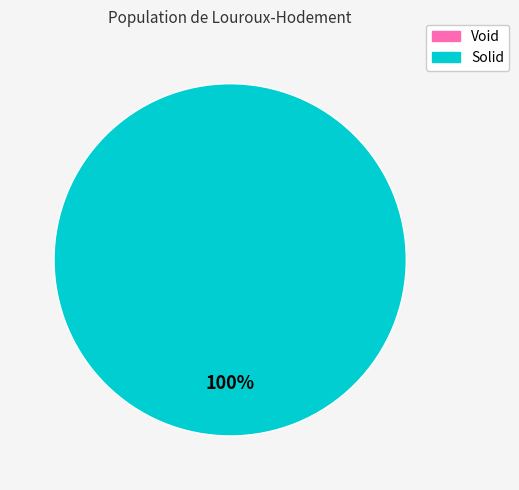

Is there any slice that represents more than half of the pie?

Yes